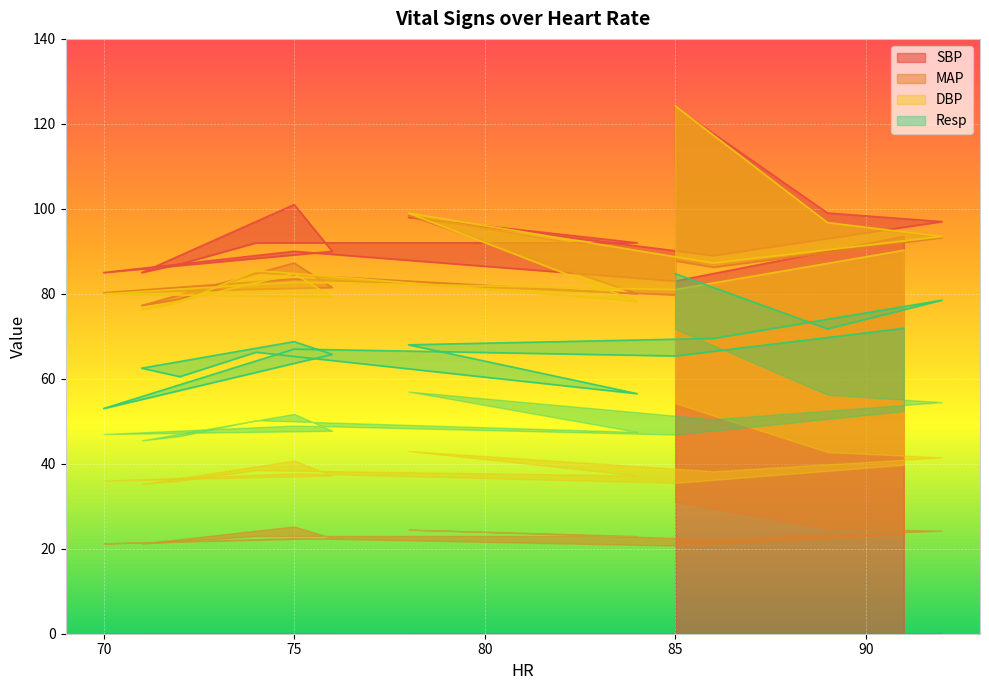

Does the chart display data point markers on the line(s)?

No